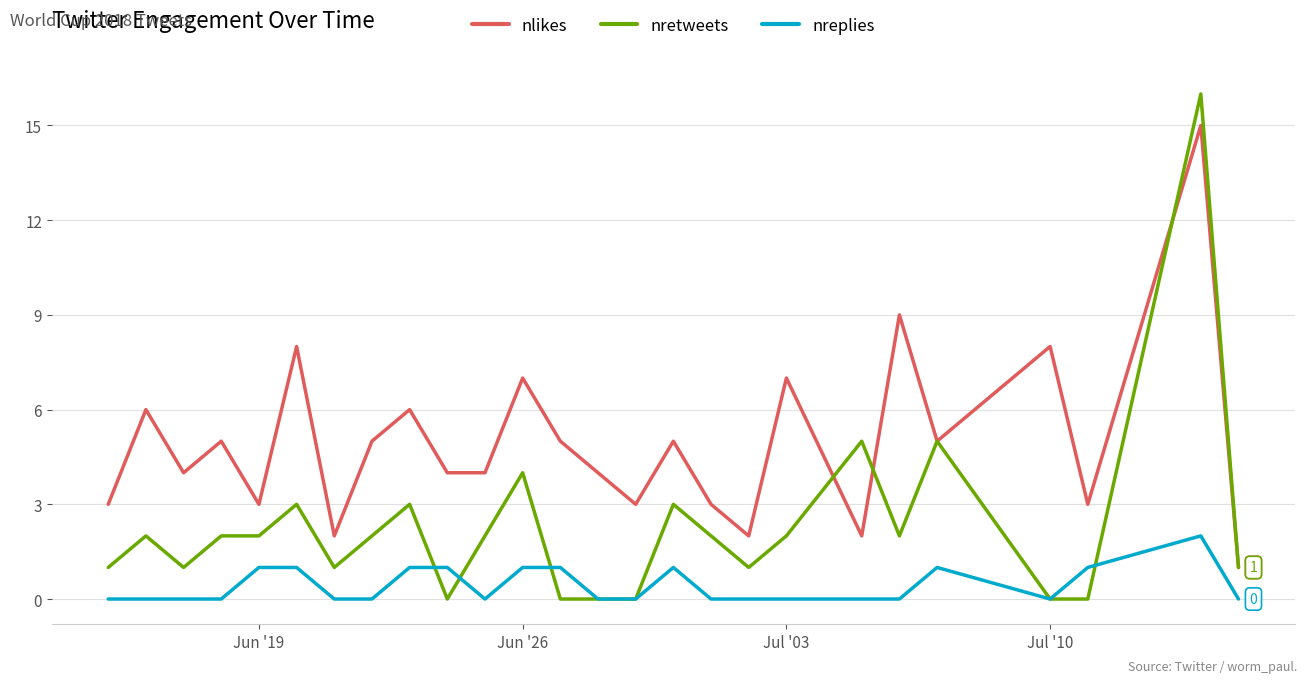

What is the sum of all nlikes values?

129